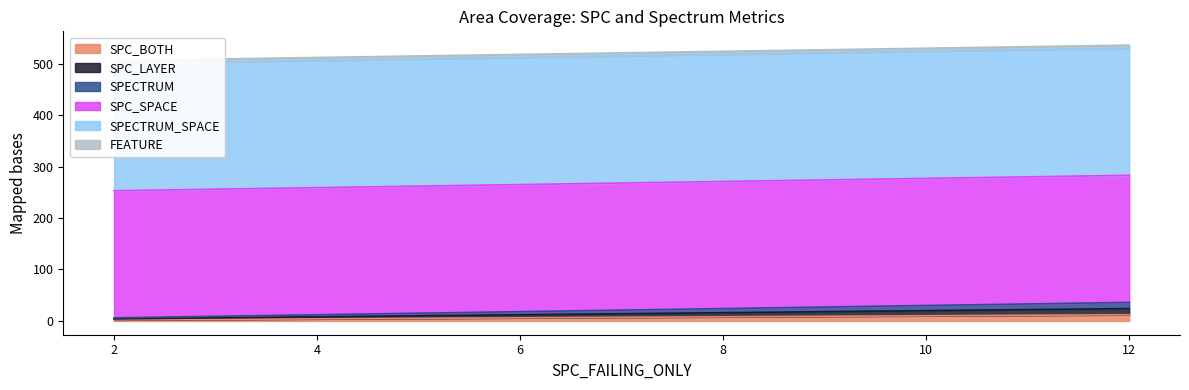

What is the minimum value for SPC_BOTH?

2